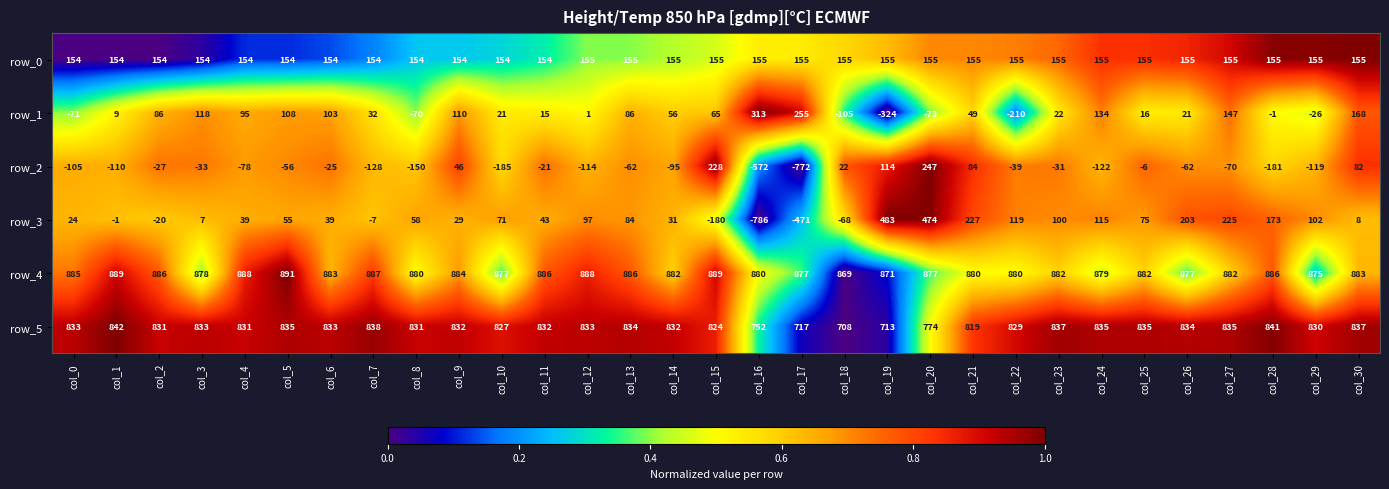

How many data points in row_0 are less than 155?

12